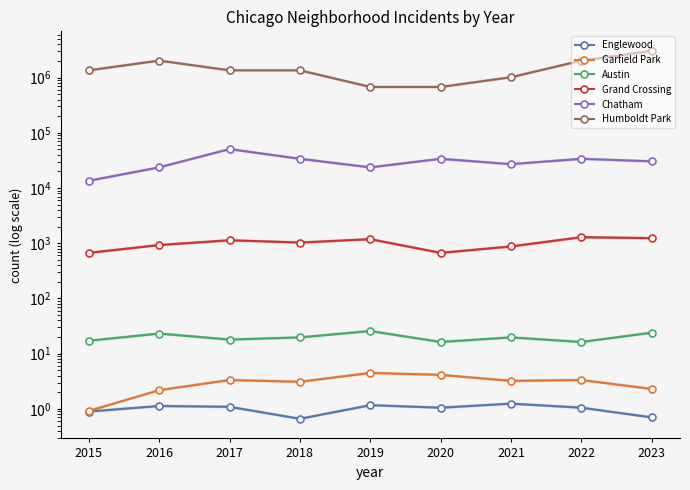

At how many categories does at least one series exceed 984295?

7